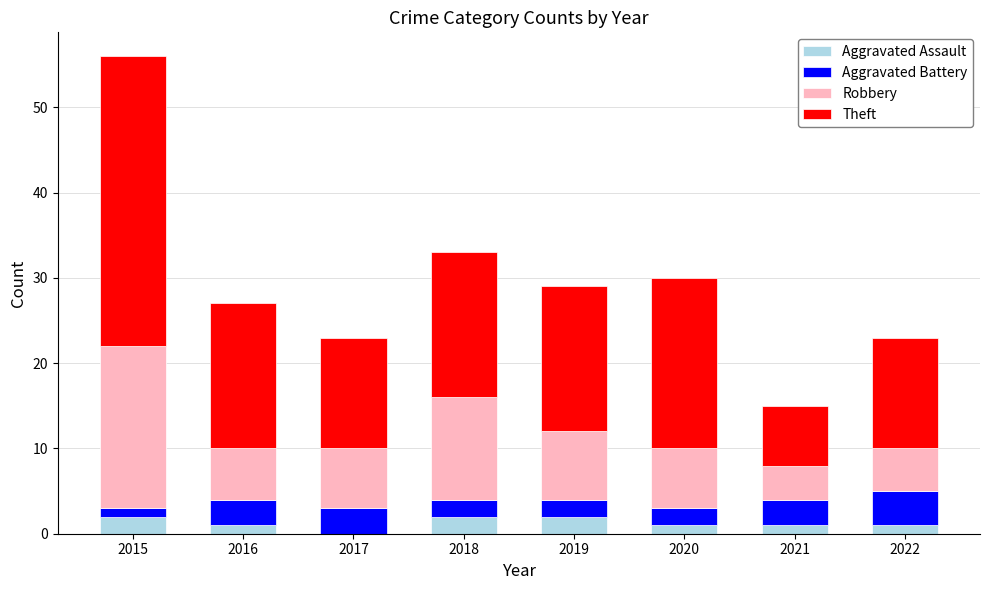

What is the total value across all series at 2020?

30